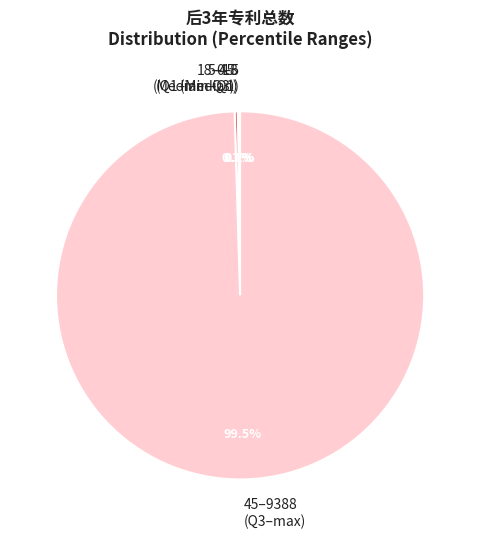

What is the largest slice in the pie chart?

45–9388 (Q3–max)